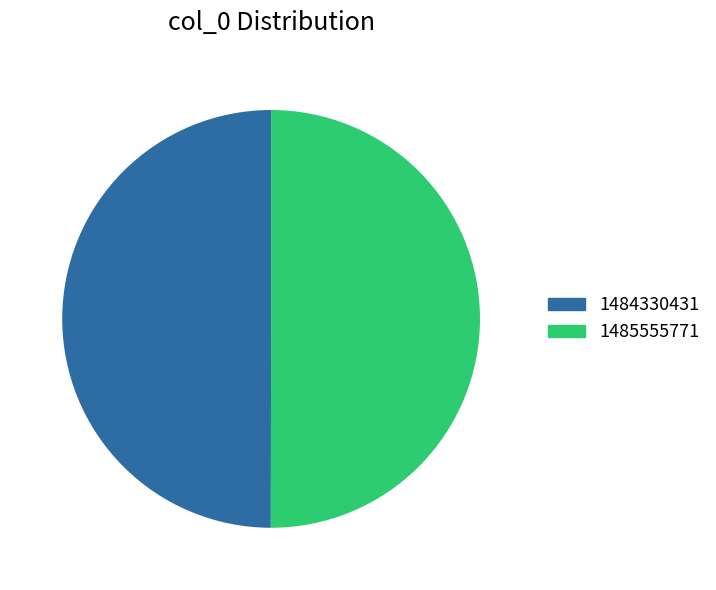

Is the sum of 1484330431 and 1485555771 greater than half?

Yes